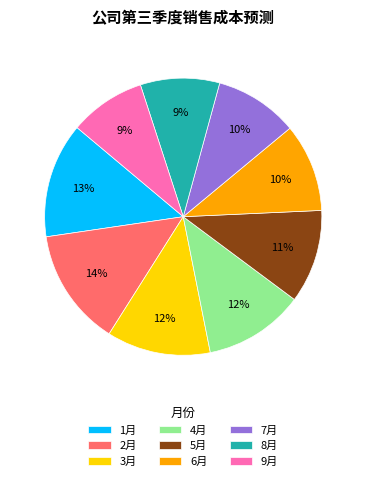

Do 9月 and 8月 together represent more than half of the pie?

No